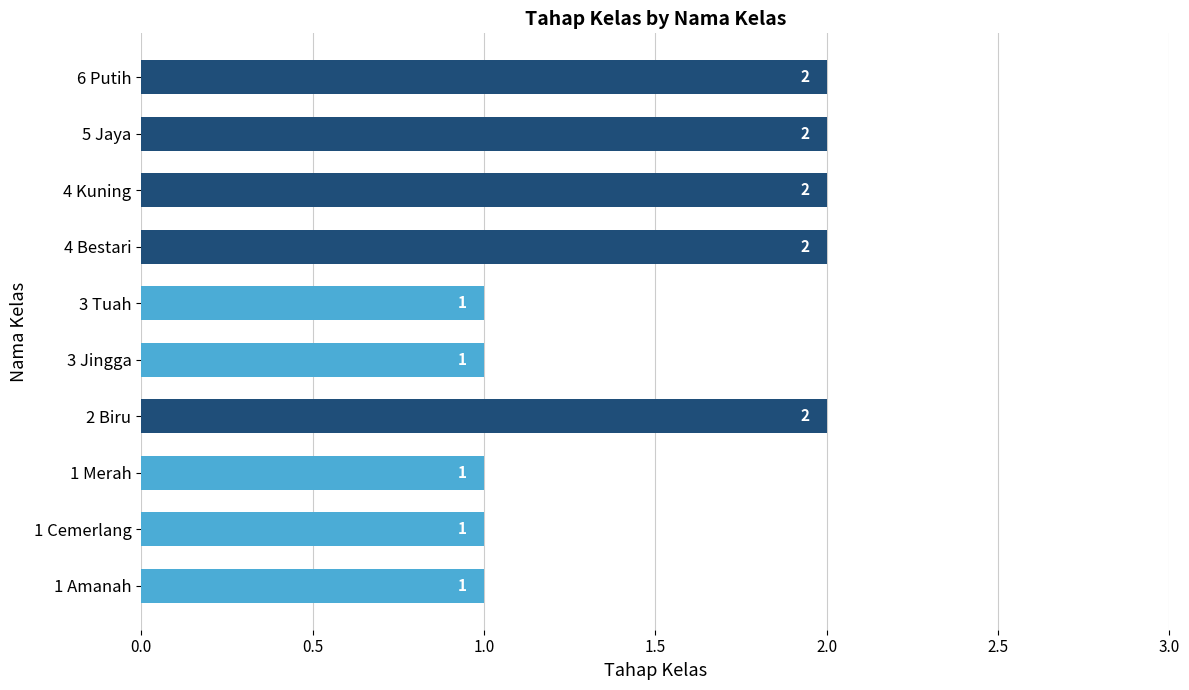

Reading top to bottom, extract all data points from this chart.

6 Putih=2	5 Jaya=2	4 Kuning=2	4 Bestari=2	3 Tuah=1	3 Jingga=1	2 Biru=2	1 Merah=1	1 Cemerlang=1	1 Amanah=1